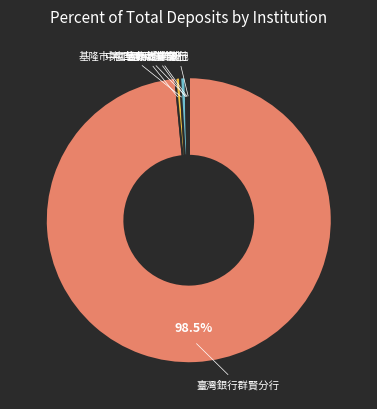

Does any single category account for the majority?

Yes